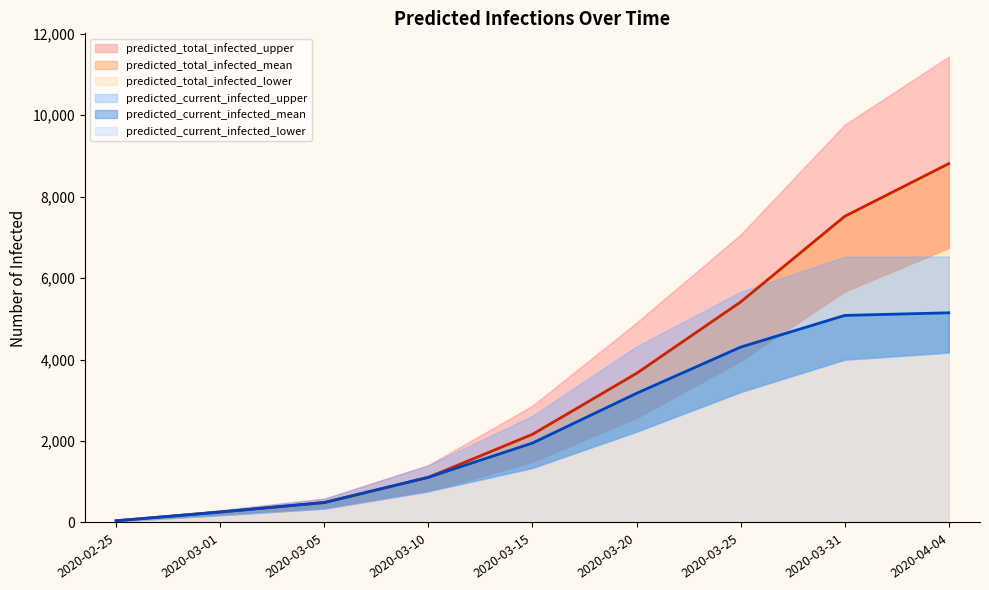

Which series has the largest total across all categories?

predicted_total_infected_upper